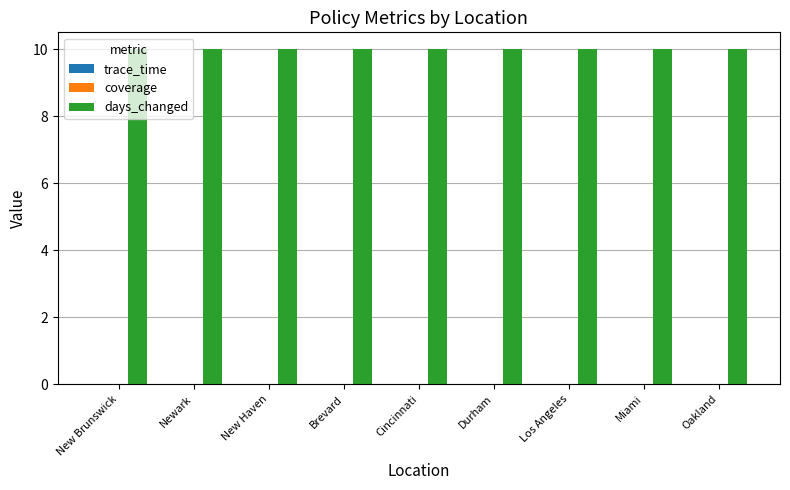

What is the label of the 2nd bar from the right?

Miami